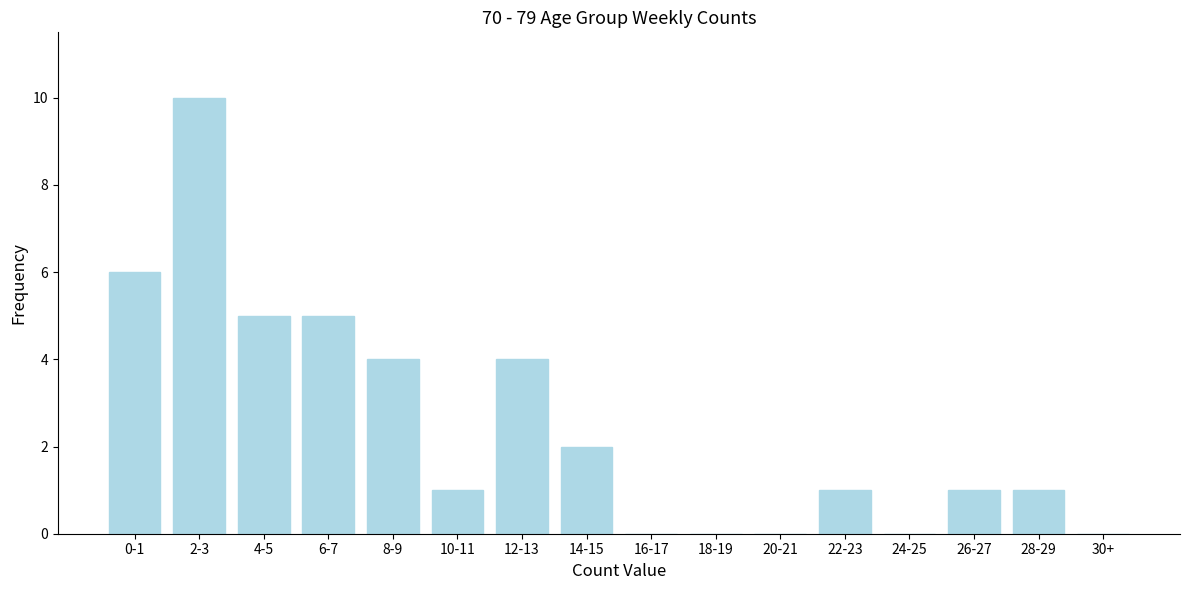

Reading right to left, extract all data points from this chart.

30+=0	28-29=1	26-27=1	24-25=0	22-23=1	20-21=0	18-19=0	16-17=0	14-15=2	12-13=4	10-11=1	8-9=4	6-7=5	4-5=5	2-3=10	0-1=6